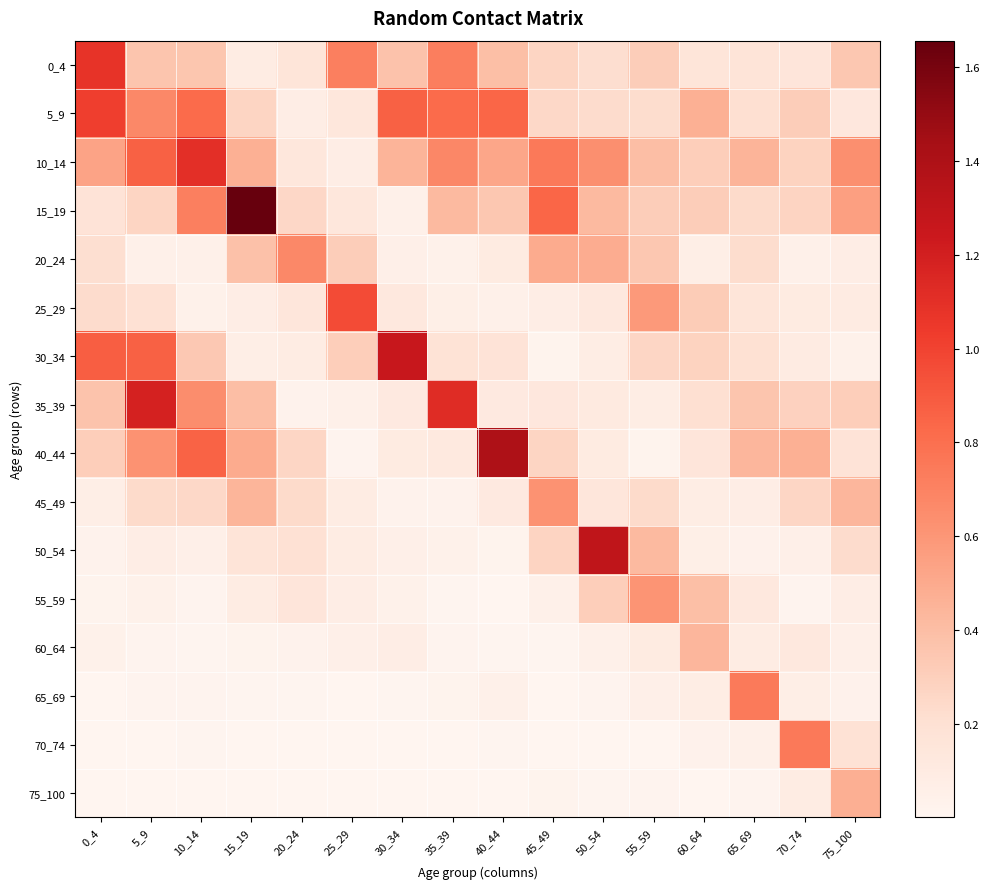

What is the total value across all series at 35_39?

4.3